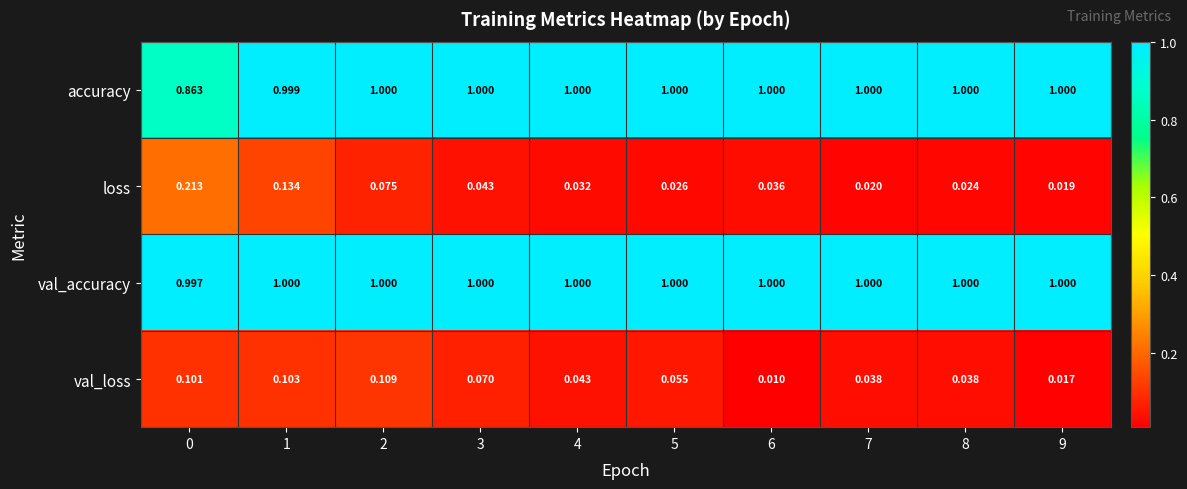

Which series has the largest total across all categories?

val_accuracy